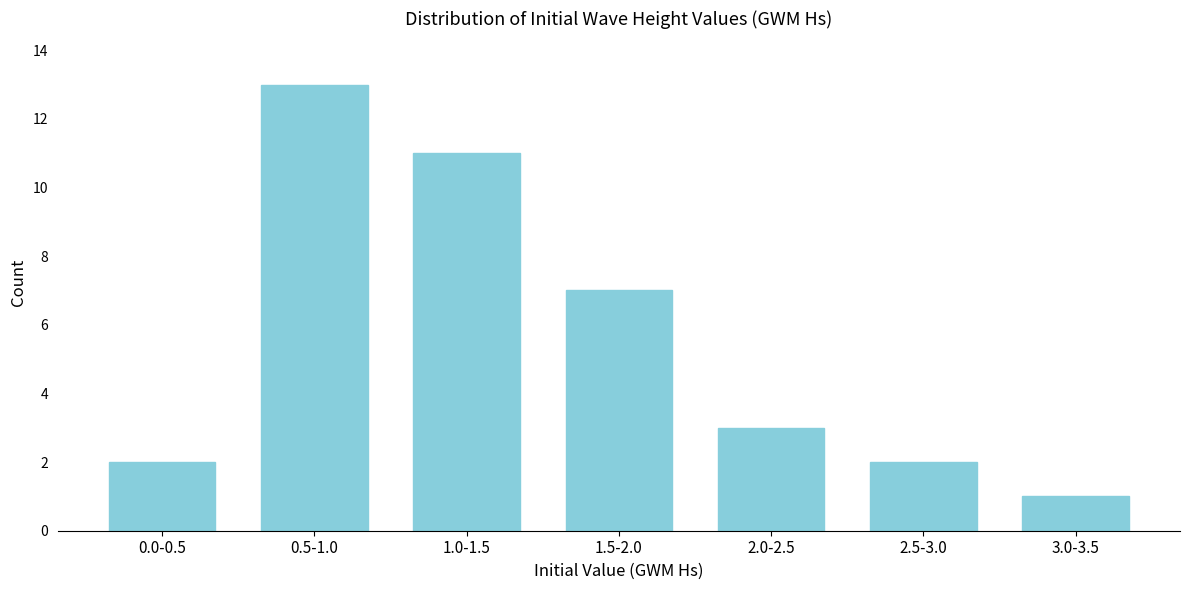

Reading left to right, extract all data points from this chart.

0.0-0.5=2	0.5-1.0=13	1.0-1.5=11	1.5-2.0=7	2.0-2.5=3	2.5-3.0=2	3.0-3.5=1